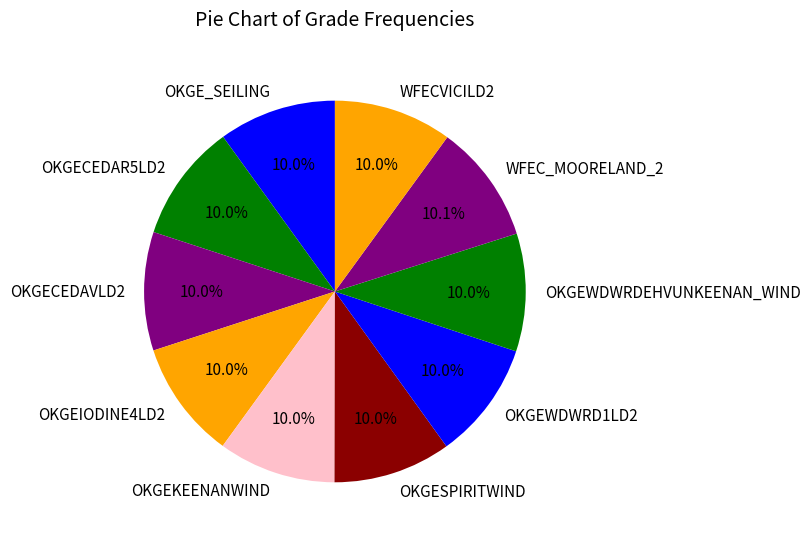

Is there any slice that represents more than half of the pie?

No